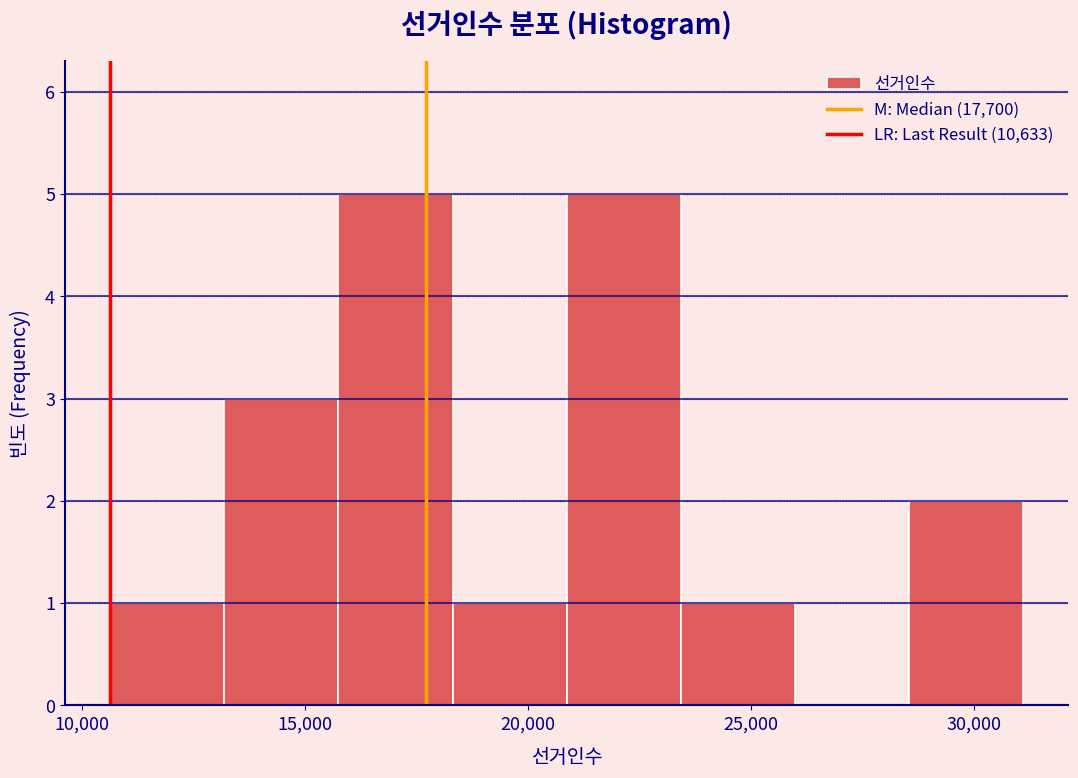

What is the height of the bar covering 13000 to 15500 on the x-axis? Neither the bar edges nor the heights are printed on the chart, so give them approximately, as read against the axes.

3